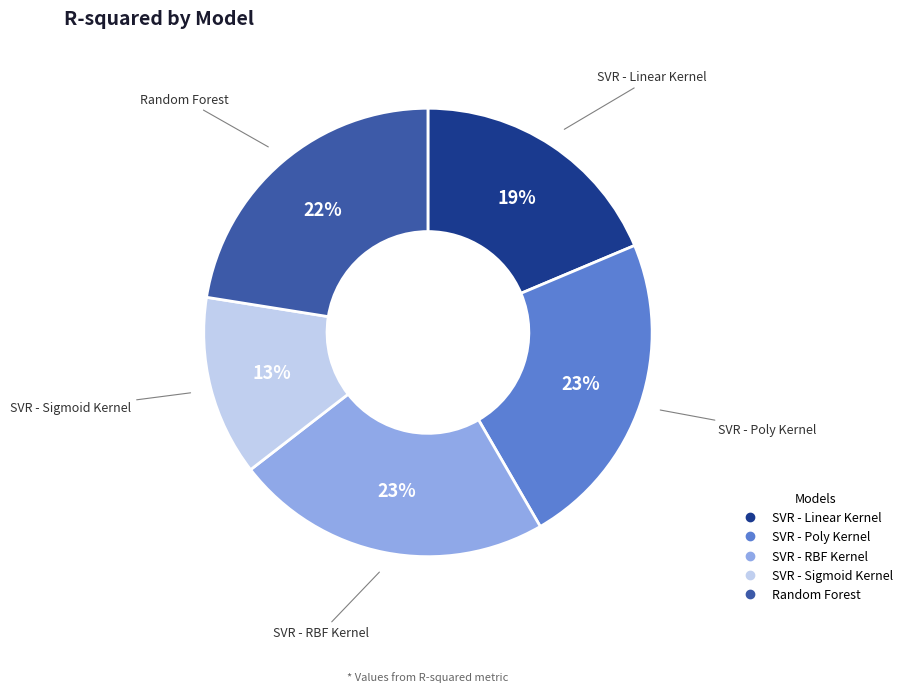

To the nearest percent, what is the difference between the SVR - RBF Kernel and SVR - Sigmoid Kernel slice percentages?

10%